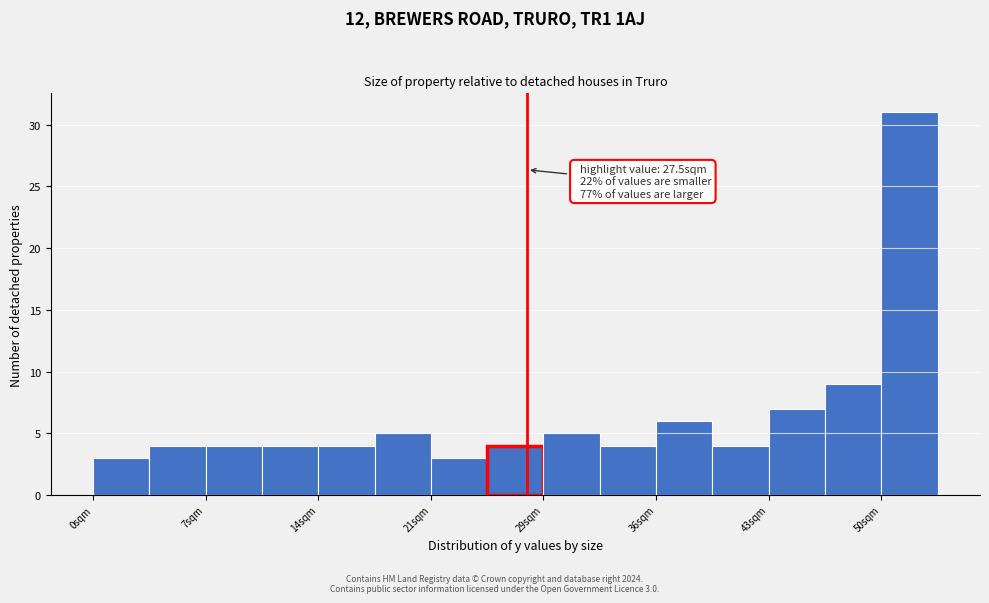

Around what value on the x-axis is the tallest bar? Give the approximate position of its centre, as read against the axis.

52